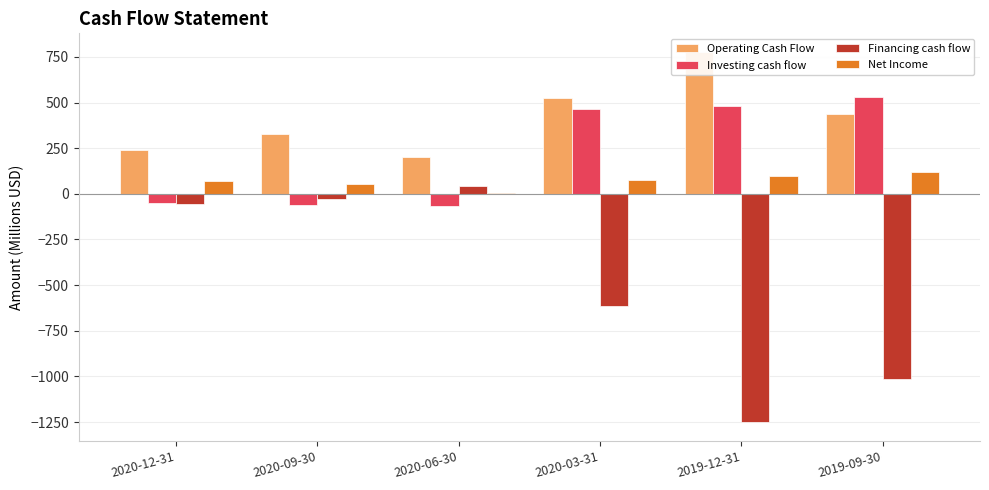

At how many categories does at least one series exceed -667?

6